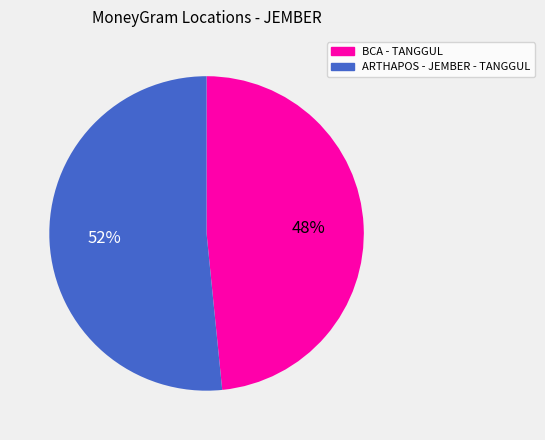

To the nearest percent, what is the average slice percentage?

50%